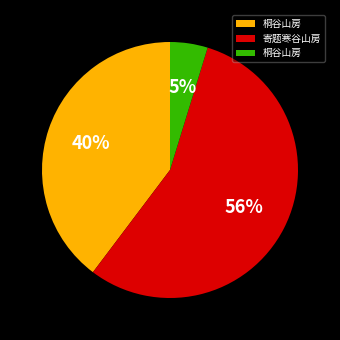

Is there a majority slice in this chart?

Yes